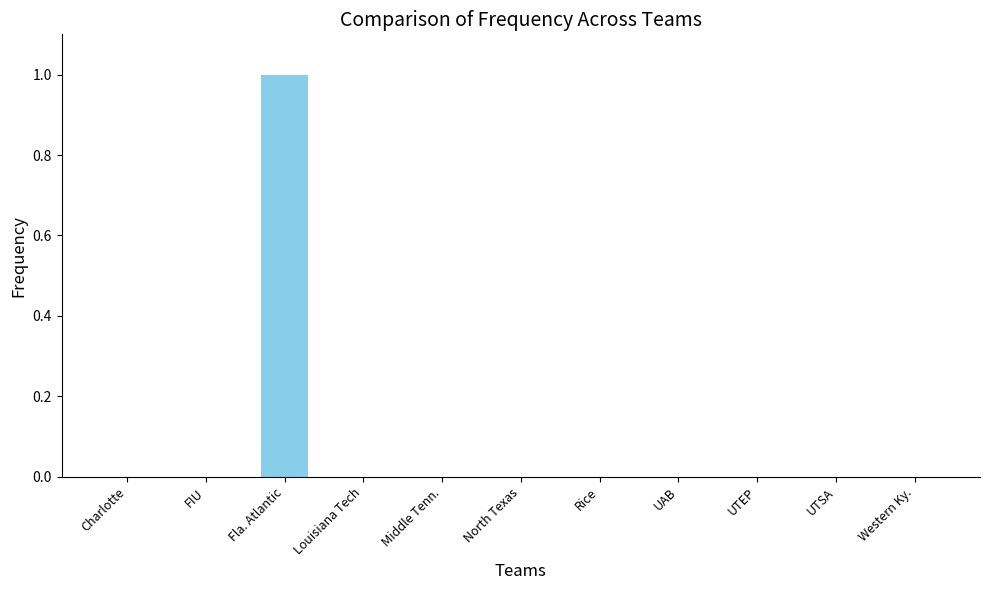

What is the greatest value displayed?

1